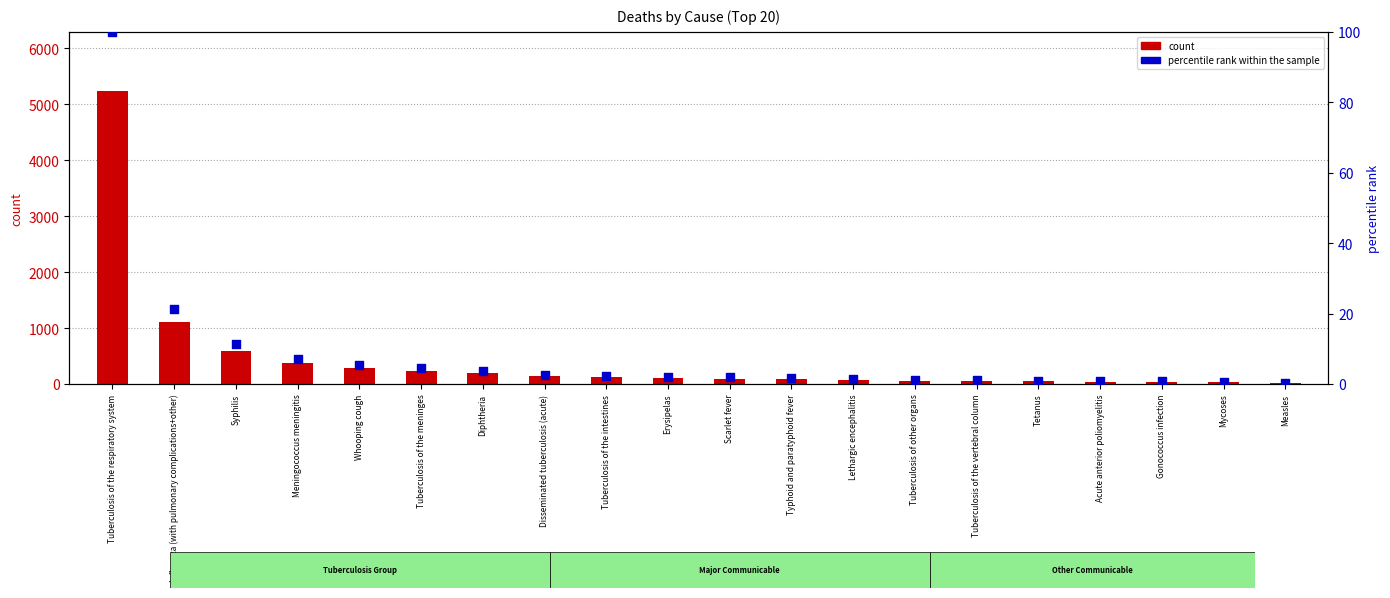

Is the value of count at Tuberculosis of the vertebral column greater than the value of percentile rank within the sample at Tetanus?

Yes